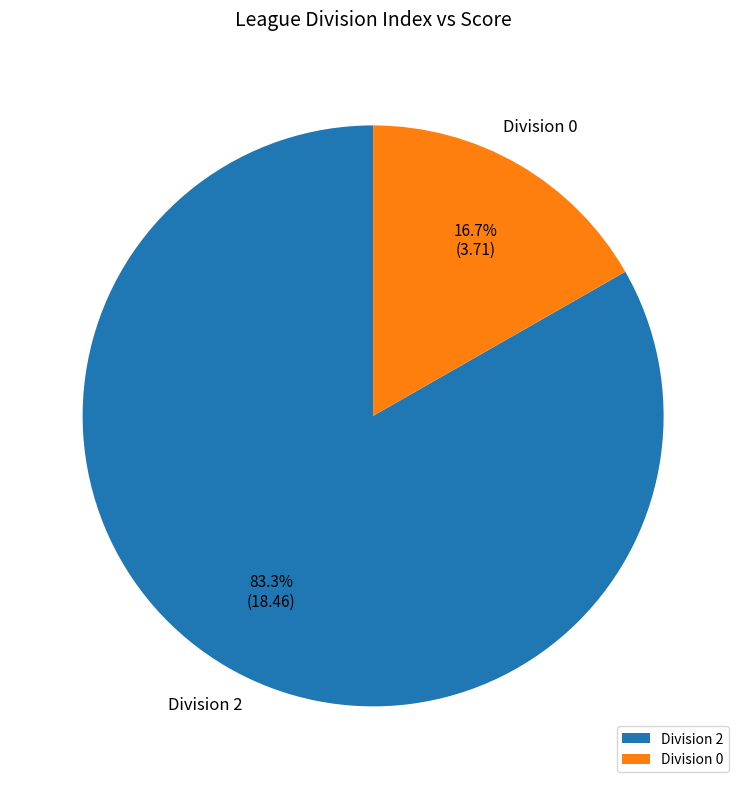

Rank the categories by value from highest to lowest.

Division 2, Division 0